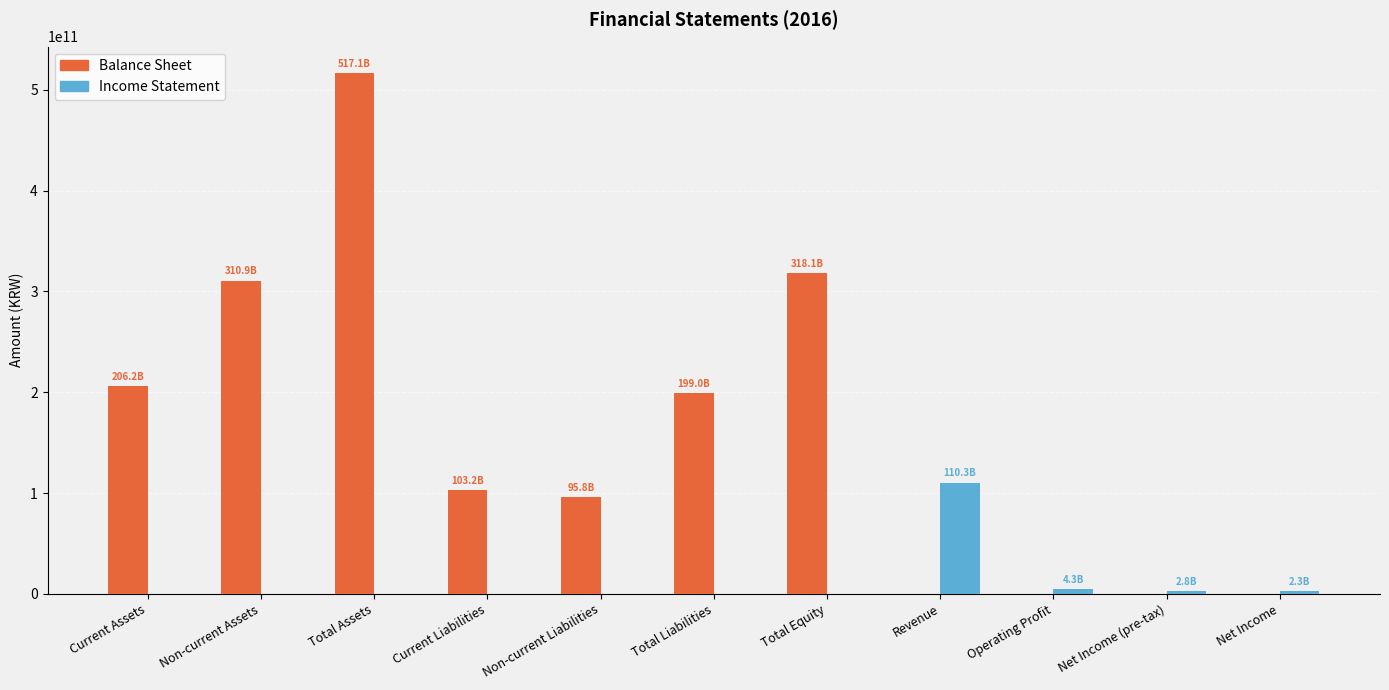

Which series has the largest total across all categories?

Balance Sheet